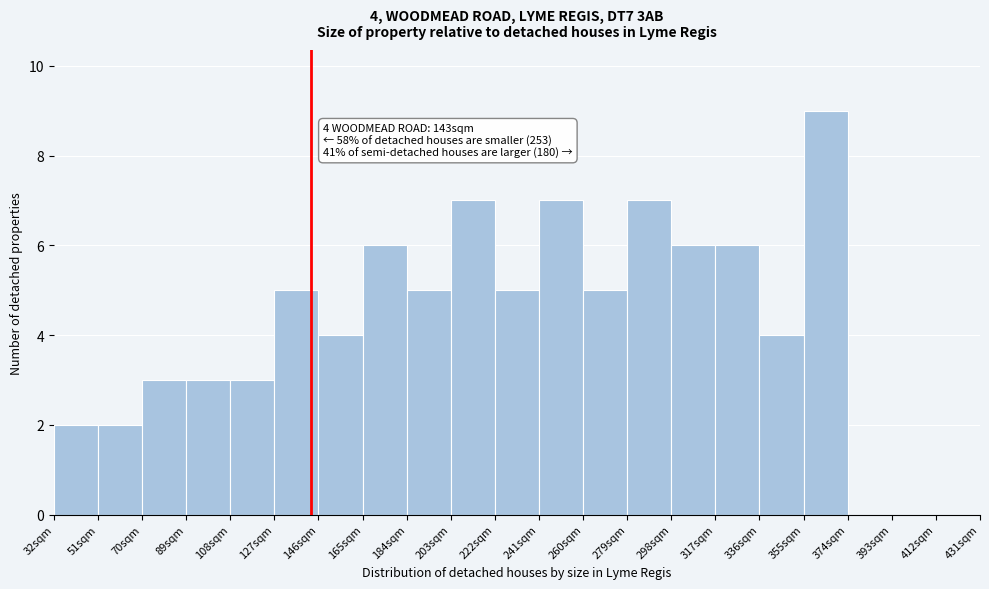

Over which range of the x-axis is the bar tallest?

355 to 374